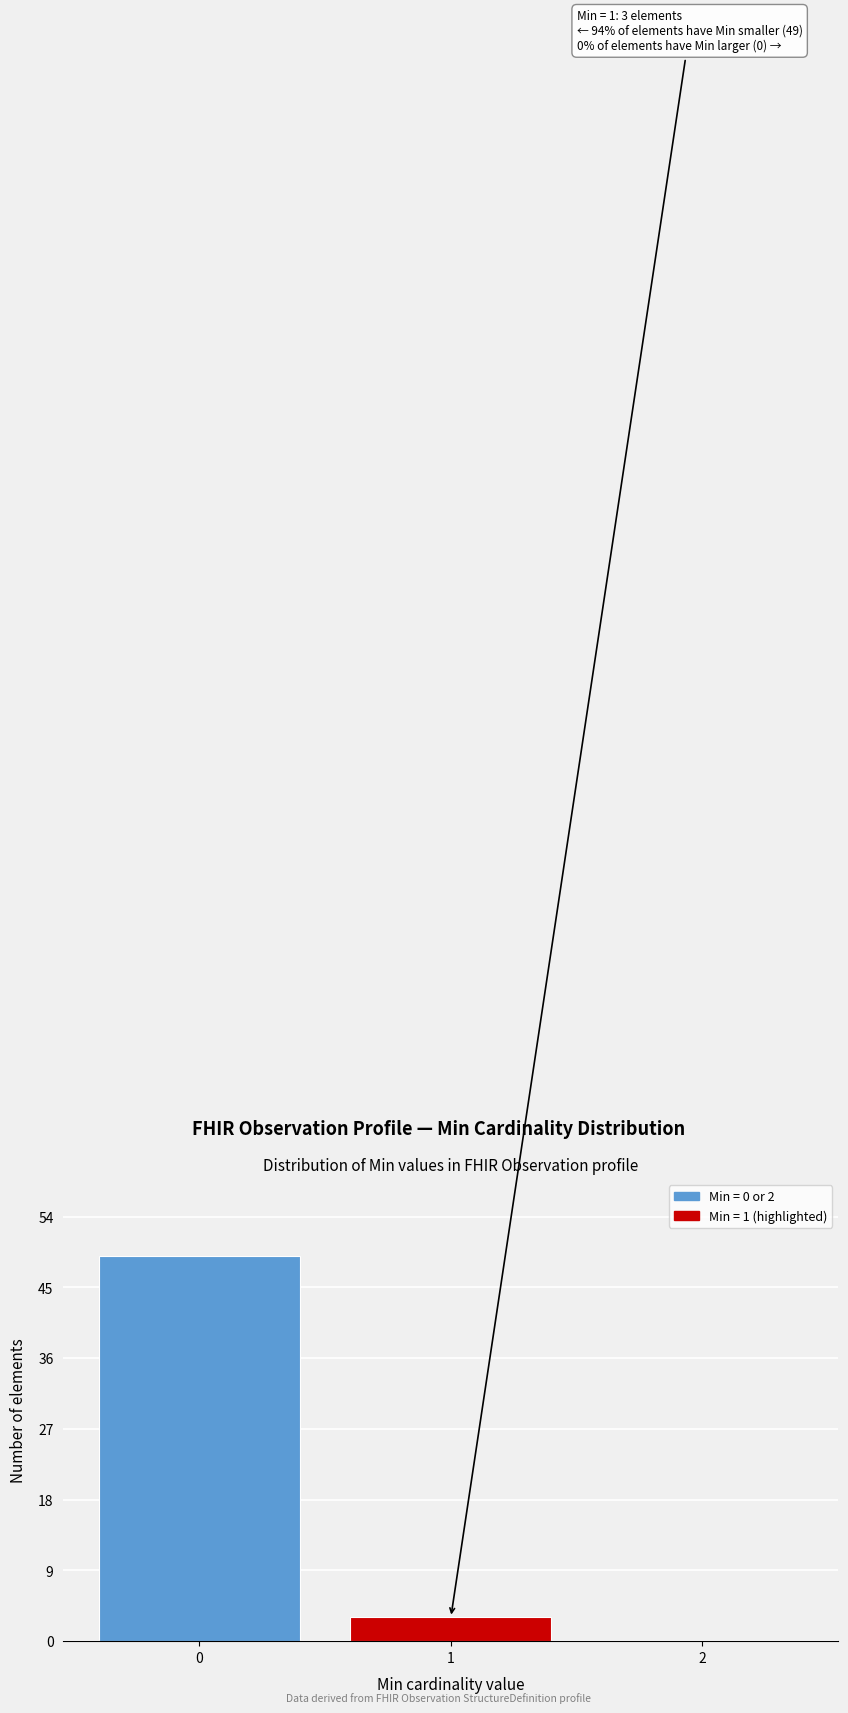

Reading left to right, extract all data points from this chart.

0=49	1=3	2=0